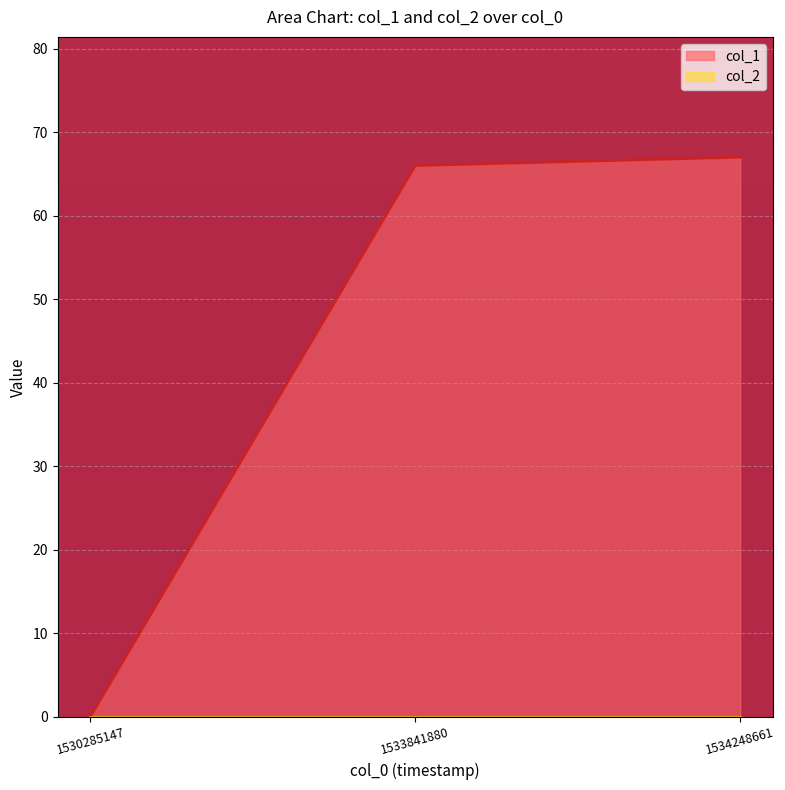

Rank the categories by value from highest to lowest.

1534248661, 1533841880, 1530285147